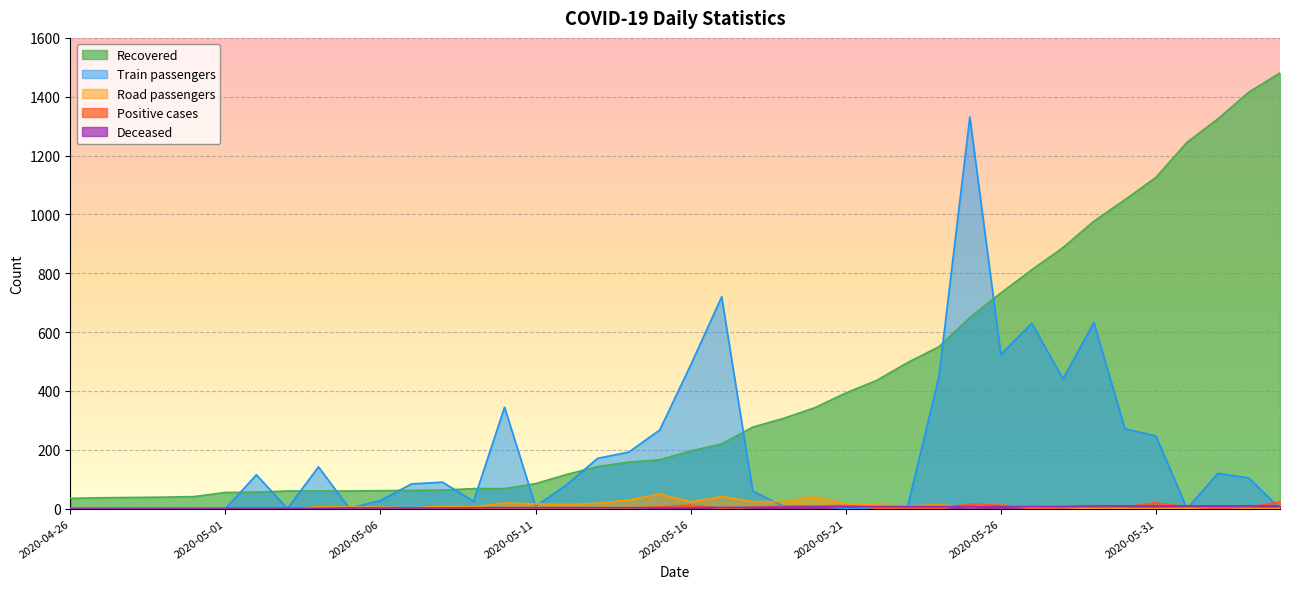

Reading right to left, transcribe all the data shown in this chart.

Recovered: 2020-06-04=1481	2020-06-03=1416	2020-06-02=1325	2020-06-01=1245	2020-05-31=1126	2020-05-30=1050	2020-05-29=977	2020-05-28=887	2020-05-27=812	2020-05-26=733	2020-05-25=649	2020-05-24=550	2020-05-23=497	2020-05-22=436	2020-05-21=393	2020-05-20=343	2020-05-19=307	2020-05-18=277	2020-05-17=220	2020-05-16=196	2020-05-15=166	2020-05-14=158	2020-05-13=143	2020-05-12=116	2020-05-11=85	2020-05-10=68	2020-05-09=68	2020-05-08=63	2020-05-07=62	2020-05-06=61	2020-05-05=60	2020-05-04=60	2020-05-03=60	2020-05-02=56	2020-05-01=55	2020-04-30=41	2020-04-29=39	2020-04-28=38	2020-04-27=37	2020-04-26=35
Positive cases: 2020-06-04=23	2020-06-03=5	2020-06-02=0	2020-06-01=6	2020-05-31=20	2020-05-30=5	2020-05-29=6	2020-05-28=3	2020-05-27=0	2020-05-26=11	2020-05-25=16	2020-05-24=0	2020-05-23=2	2020-05-22=1	2020-05-21=11	2020-05-20=9	2020-05-19=9	2020-05-18=4	2020-05-17=1	2020-05-16=12	2020-05-15=6	2020-05-14=1	2020-05-13=0	2020-05-12=0	2020-05-11=1	2020-05-10=0	2020-05-09=0	2020-05-08=0	2020-05-07=0	2020-05-06=0	2020-05-05=1	2020-05-04=0	2020-05-03=0	2020-05-02=0	2020-05-01=0	2020-04-30=0	2020-04-29=0	2020-04-28=0	2020-04-27=0	2020-04-26=0
Deceased: 2020-06-04=9	2020-06-03=9	2020-06-02=9	2020-06-01=9	2020-05-31=9	2020-05-30=9	2020-05-29=9	2020-05-28=7	2020-05-27=7	2020-05-26=7	2020-05-25=7	2020-05-24=7	2020-05-23=7	2020-05-22=7	2020-05-21=7	2020-05-20=6	2020-05-19=5	2020-05-18=4	2020-05-17=4	2020-05-16=3	2020-05-15=3	2020-05-14=3	2020-05-13=3	2020-05-12=3	2020-05-11=3	2020-05-10=3	2020-05-09=3	2020-05-08=2	2020-05-07=2	2020-05-06=2	2020-05-05=2	2020-05-04=1	2020-05-03=1	2020-05-02=1	2020-05-01=1	2020-04-30=1	2020-04-29=1	2020-04-28=1	2020-04-27=1	2020-04-26=1
Train passengers: 2020-06-04=0	2020-06-03=104	2020-06-02=120	2020-06-01=0	2020-05-31=247	2020-05-30=271	2020-05-29=632	2020-05-28=441	2020-05-27=630	2020-05-26=524	2020-05-25=1331	2020-05-24=446	2020-05-23=10	2020-05-22=0	2020-05-21=0	2020-05-20=10	2020-05-19=8	2020-05-18=60	2020-05-17=720	2020-05-16=488	2020-05-15=267	2020-05-14=192	2020-05-13=171	2020-05-12=81	2020-05-11=8	2020-05-10=345	2020-05-09=25	2020-05-08=90	2020-05-07=84	2020-05-06=28	2020-05-05=1	2020-05-04=142	2020-05-03=0	2020-05-02=115	2020-05-01=0	2020-04-30=0	2020-04-29=0	2020-04-28=0	2020-04-27=0	2020-04-26=0
Road passengers: 2020-06-04=0	2020-06-03=0	2020-06-02=0	2020-06-01=1	2020-05-31=0	2020-05-30=0	2020-05-29=0	2020-05-28=3	2020-05-27=2	2020-05-26=12	2020-05-25=6	2020-05-24=13	2020-05-23=9	2020-05-22=12	2020-05-21=17	2020-05-20=40	2020-05-19=24	2020-05-18=24	2020-05-17=41	2020-05-16=23	2020-05-15=50	2020-05-14=29	2020-05-13=18	2020-05-12=14	2020-05-11=16	2020-05-10=19	2020-05-09=6	2020-05-08=8	2020-05-07=2	2020-05-06=5	2020-05-05=5	2020-05-04=6	2020-05-03=0	2020-05-02=0	2020-05-01=0	2020-04-30=0	2020-04-29=0	2020-04-28=0	2020-04-27=0	2020-04-26=0